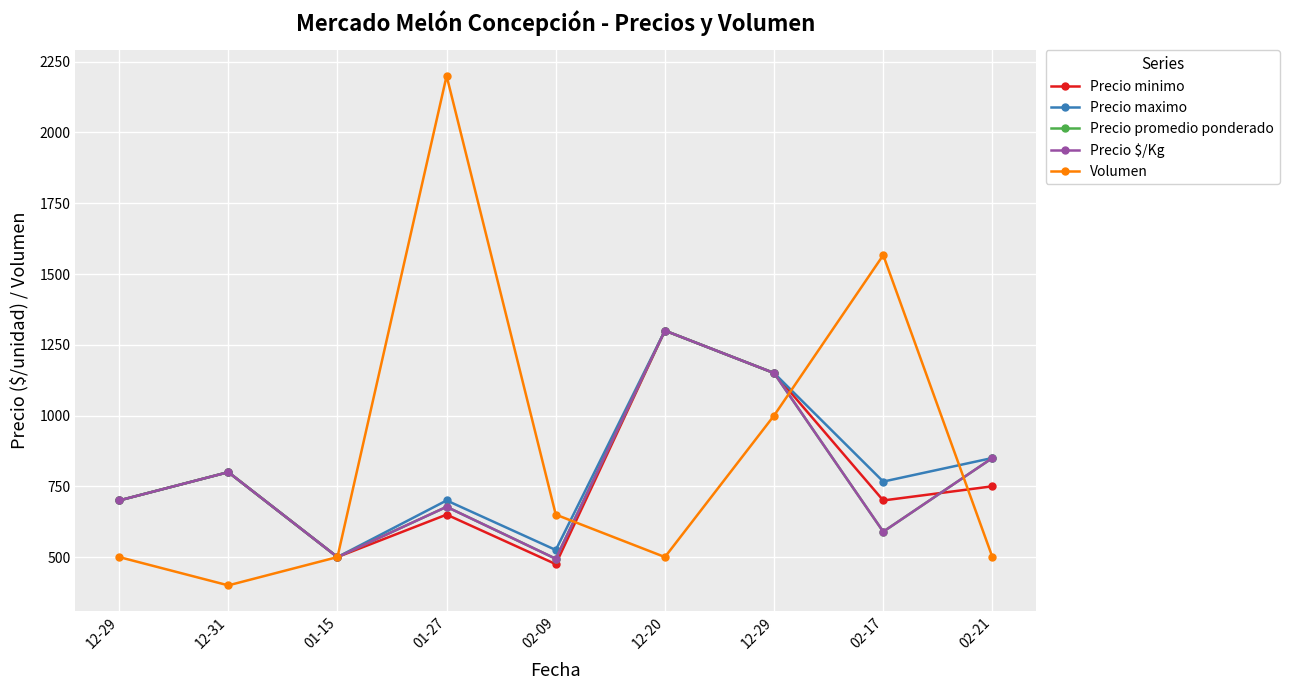

What is the value of the Precio promedio ponderado point at the 1st from the left?

700.0